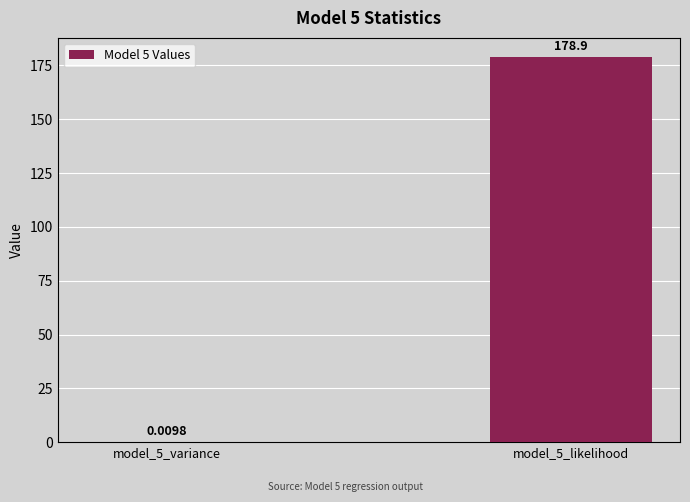

Count the number of values greater than 178.

1